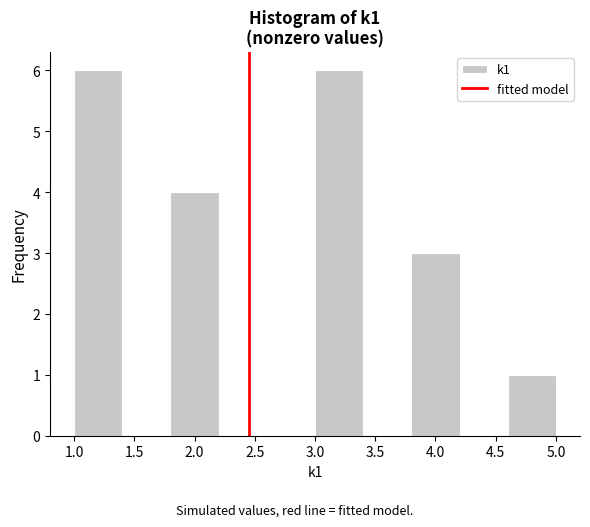

Reading left to right, transcribe this chart: for each bar, give the range it covers on the x-axis and its height. The values are not printed on the chart, so give them approximately, as read against the axis.

1.0 to 1.4: 6
1.4 to 1.8: 0
1.8 to 2.2: 4
2.2 to 2.6: 0
2.6 to 3.0: 0
3.0 to 3.4: 6
3.4 to 3.8: 0
3.8 to 4.2: 3
4.2 to 4.6: 0
4.6 to 5.0: 1